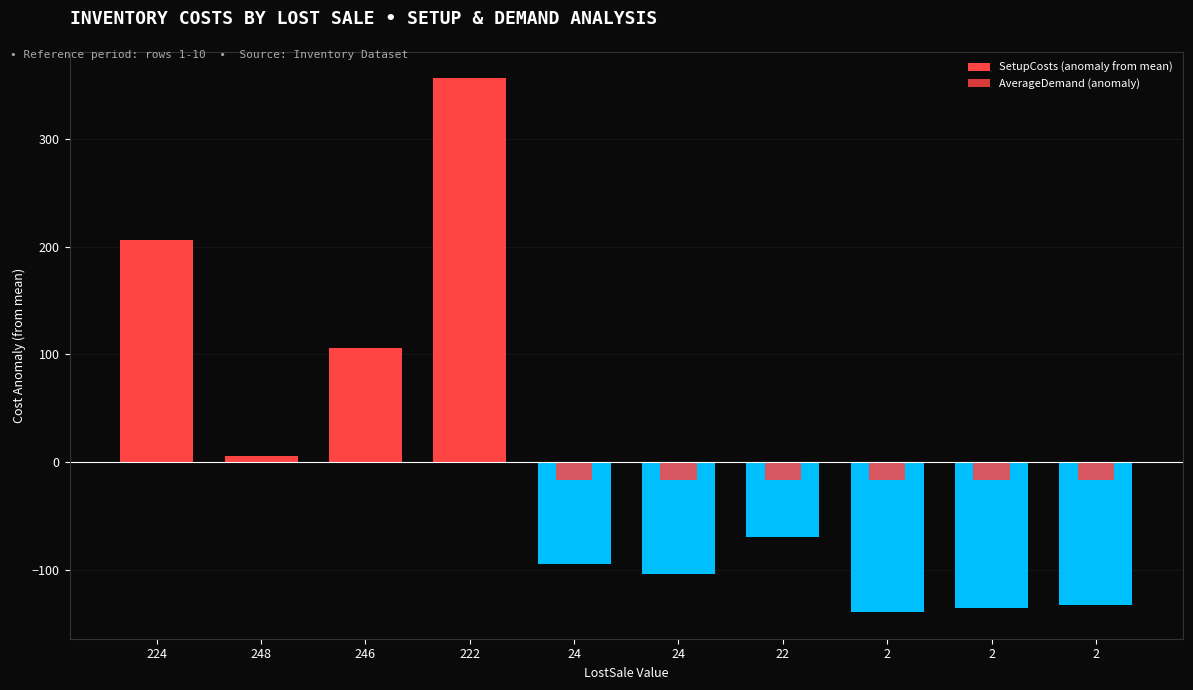

What is the label of the 10th bar from the left?

2